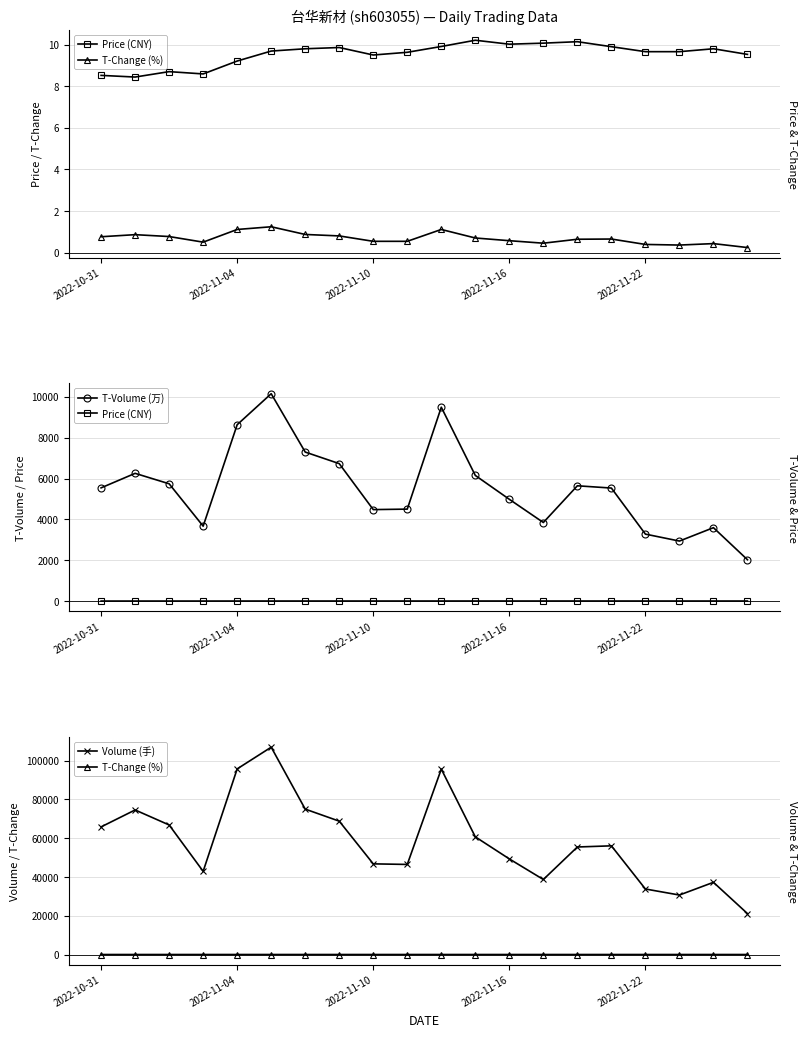

What is the value of the Price (CNY) point at the 18th from the left?

9.7